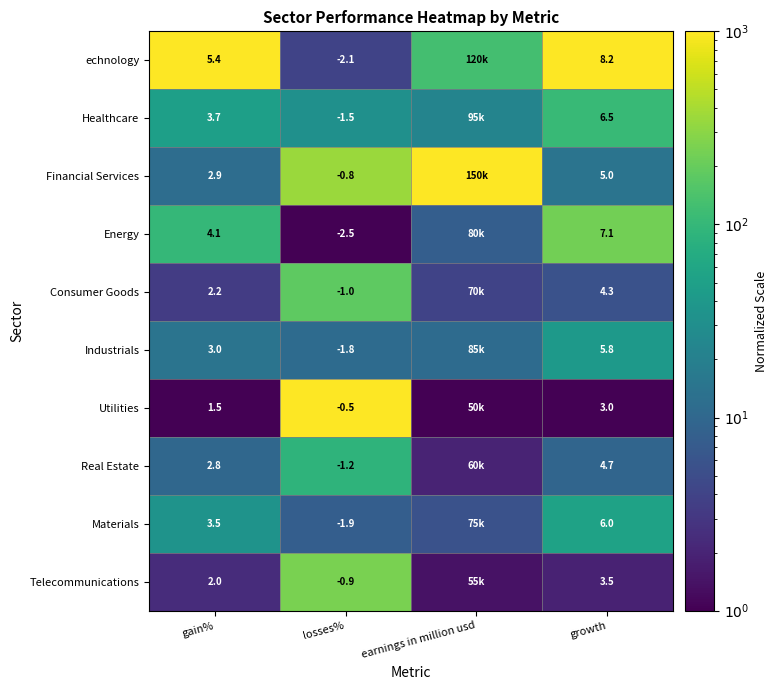

How many series are shown in this chart?

10